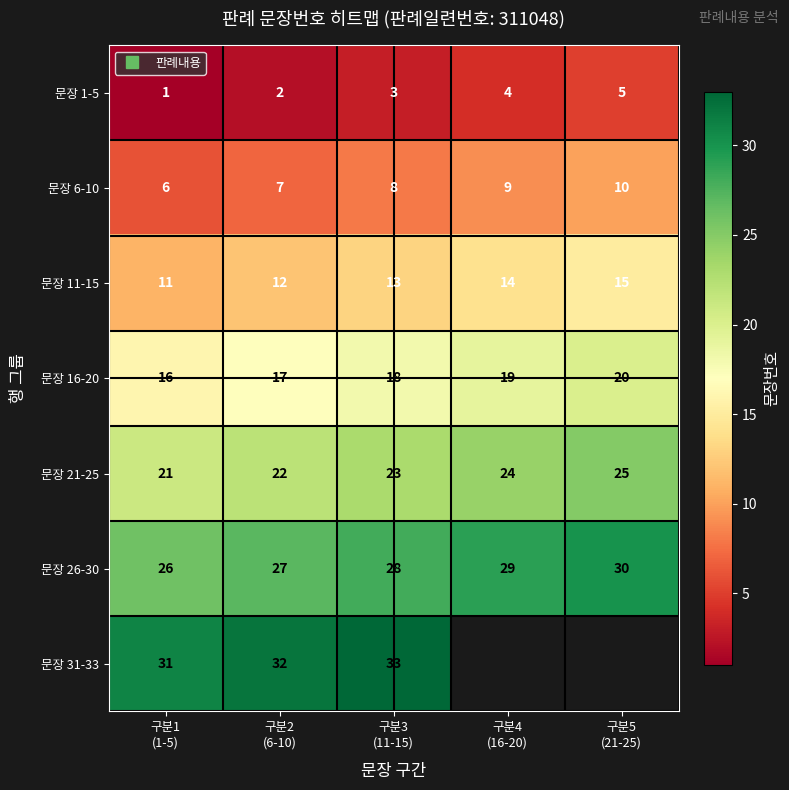

At which label does 문장 26-30 first exceed 28?

구분4 (16-20)